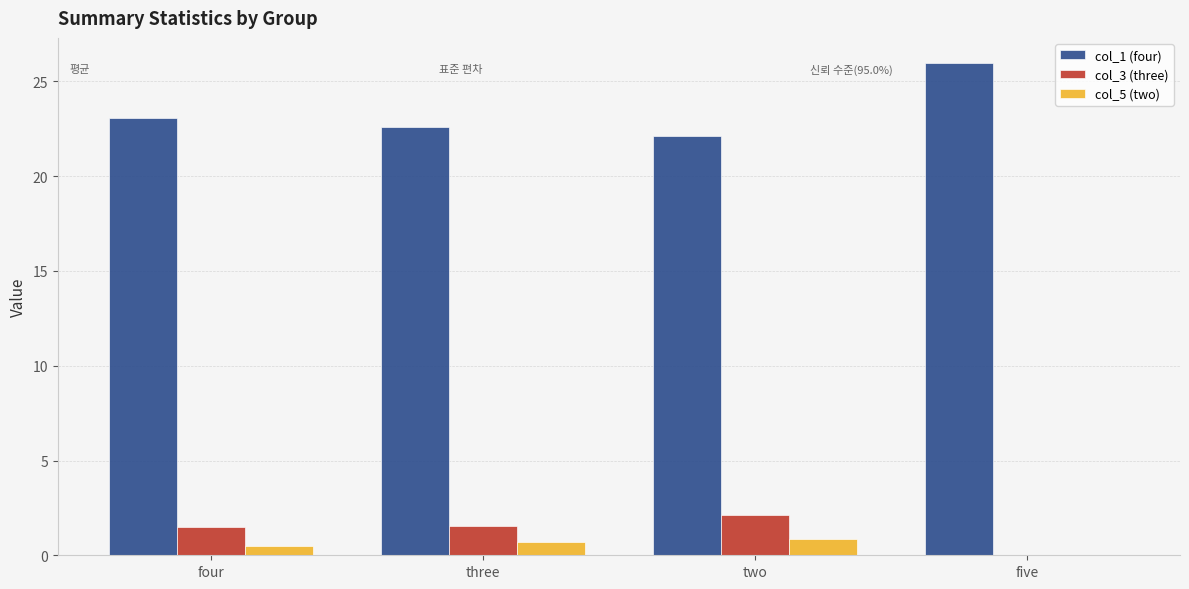

The col_3 (three) series shows 1.3 at five. True or false?

False